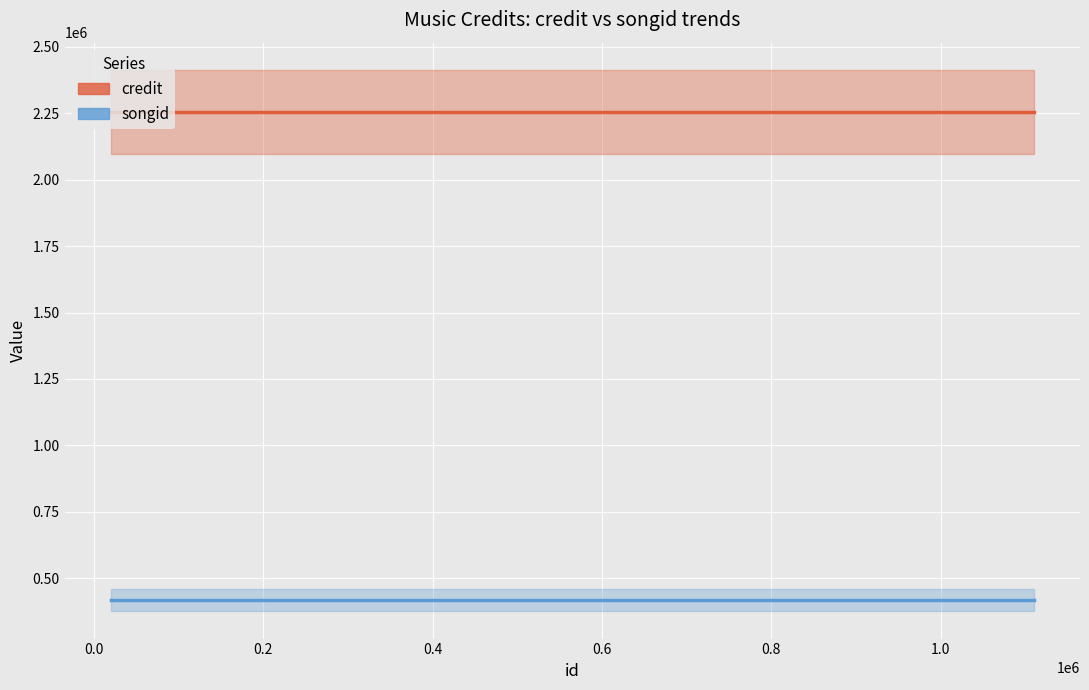

Is it true that songid equals 101000 at 0.2?

False